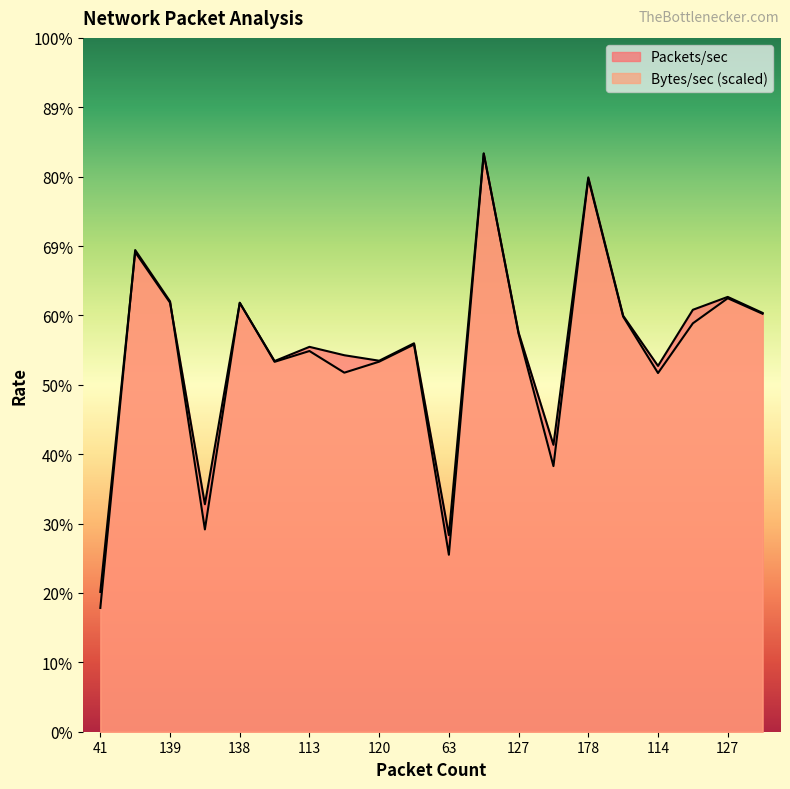

Does the chart display data point markers on the line(s)?

No